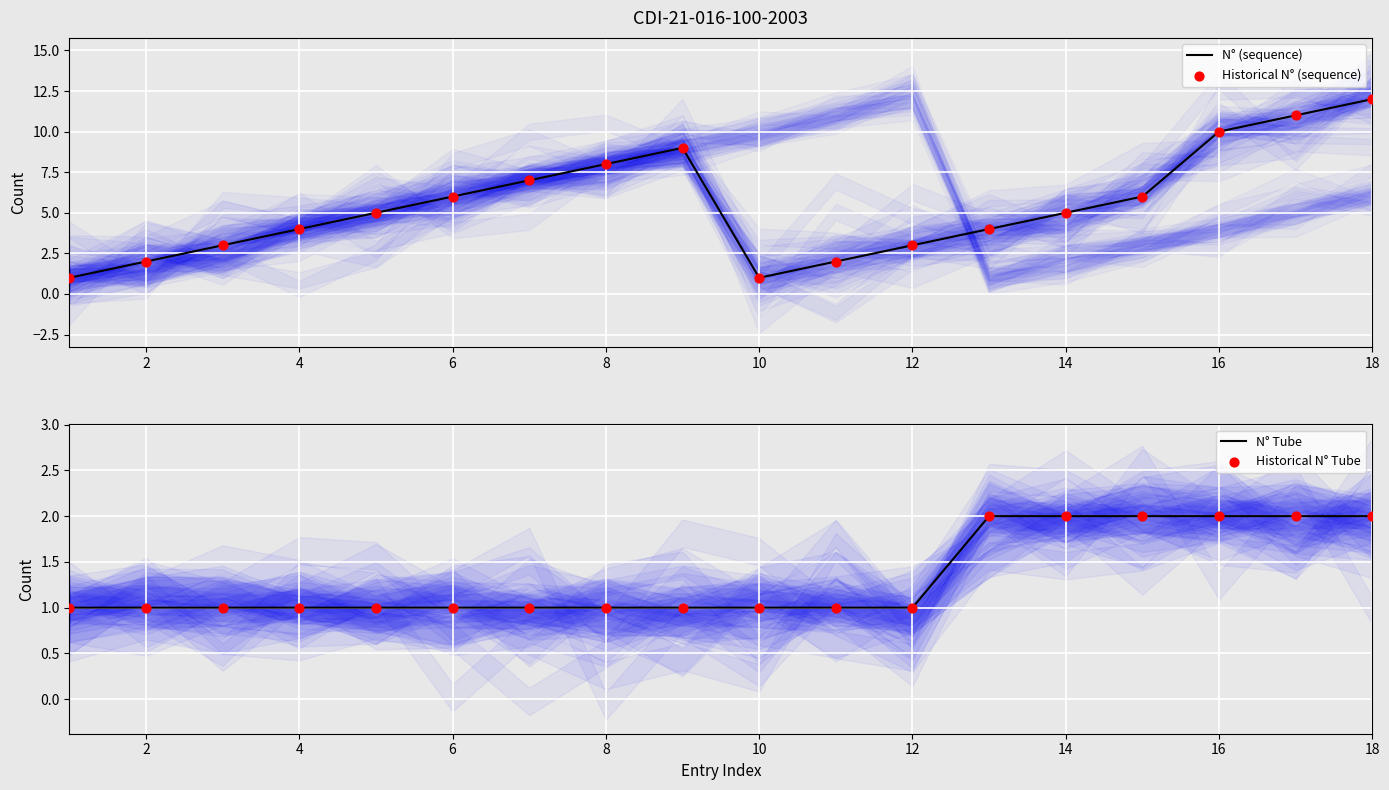

Which series has the largest Y range (max minus min)?

N° (sequence)